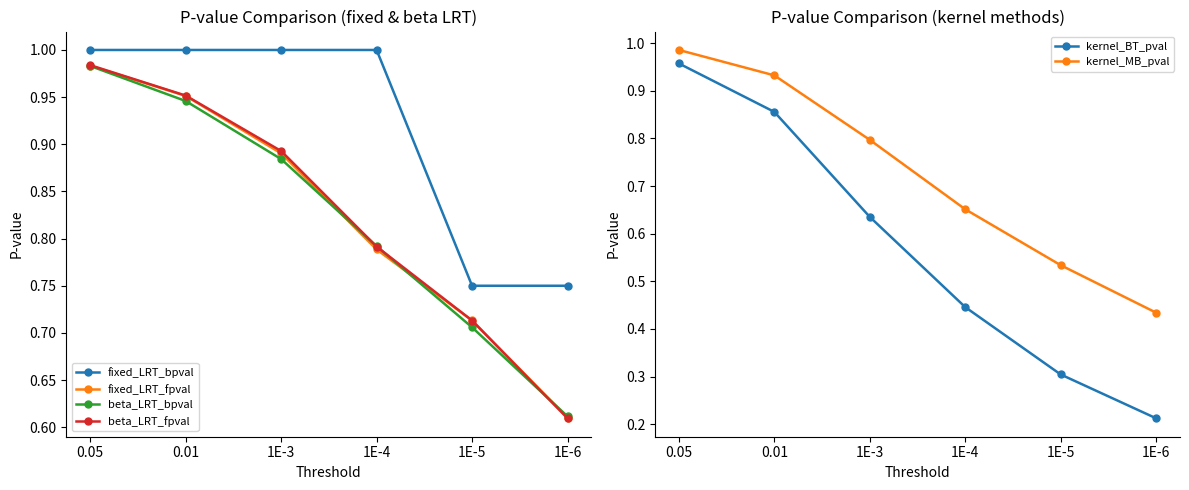

Does the chart display data point markers on the line(s)?

Yes